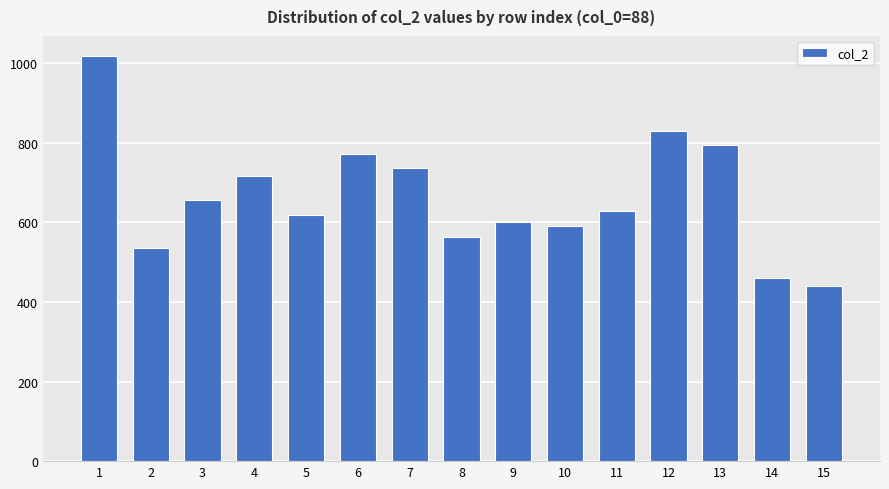

What is the ratio of the value at 5 to the value at 1?

0.6